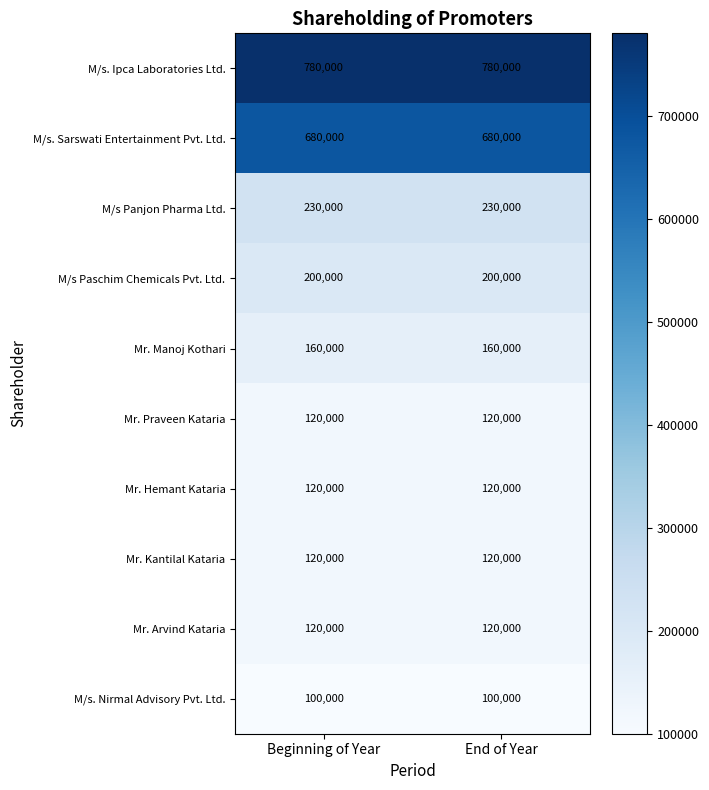

Reading right to left, what are all the values shown in this chart?

M/s. Ipca Laboratories Ltd.: End of Year=780000	Beginning of Year=780000
M/s. Sarswati Entertainment Pvt. Ltd.: End of Year=680000	Beginning of Year=680000
M/s Panjon Pharma Ltd.: End of Year=230000	Beginning of Year=230000
M/s Paschim Chemicals Pvt. Ltd.: End of Year=200000	Beginning of Year=200000
Mr. Manoj Kothari: End of Year=160000	Beginning of Year=160000
Mr. Praveen Kataria: End of Year=120000	Beginning of Year=120000
Mr. Hemant Kataria: End of Year=120000	Beginning of Year=120000
Mr. Kantilal Kataria: End of Year=120000	Beginning of Year=120000
Mr. Arvind Kataria: End of Year=120000	Beginning of Year=120000
M/s. Nirmal Advisory Pvt. Ltd.: End of Year=100000	Beginning of Year=100000